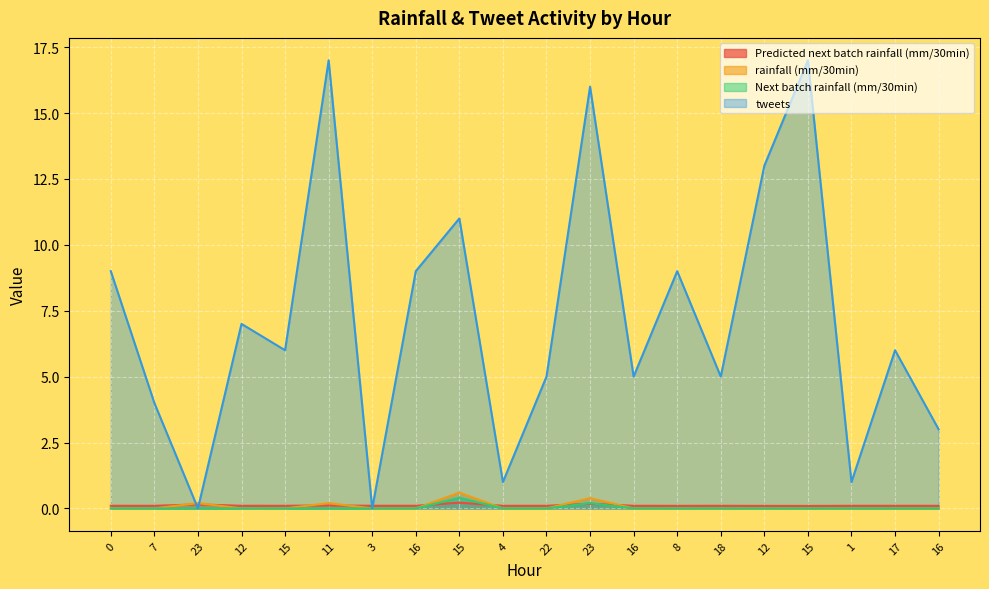

True or false: tweets and rainfall (mm/30min) cross at least once.

True